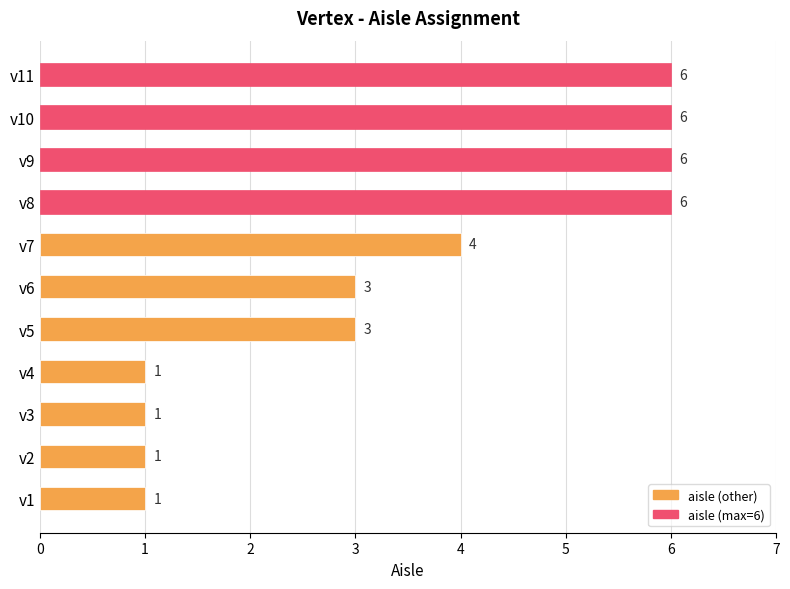

Reading bottom to top, list all the values displayed in this chart.

1	1	1	1	3	3	4	6	6	6	6